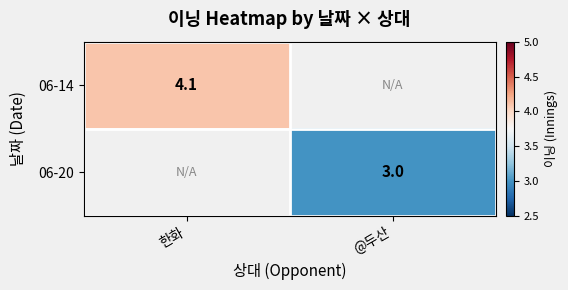

The value of 06-20 at @두산 is 3.0. True or false?

True